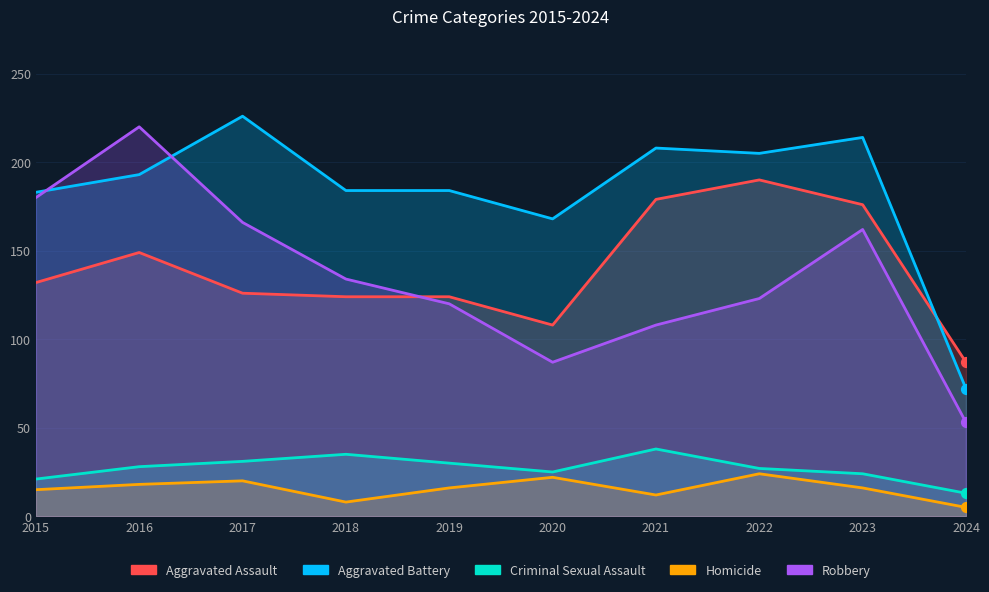

What is the total value across all series at 2016?

608